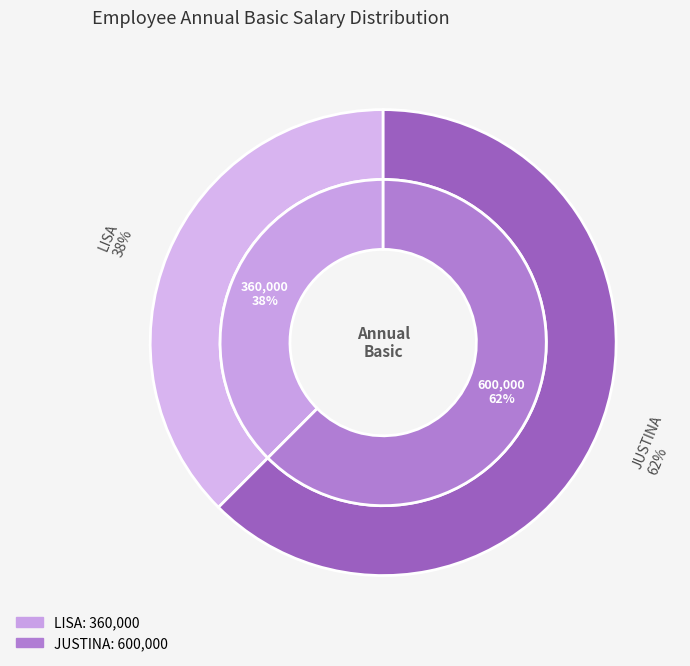

True or false: JUSTINA accounts for 49% of the total.

False